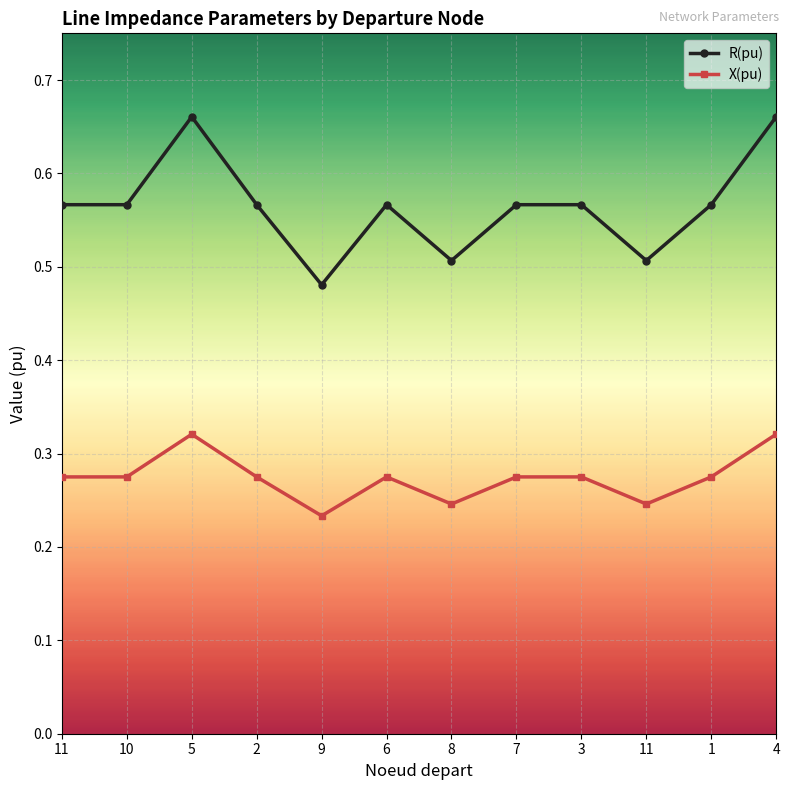

What are all the series names shown in the legend?

R(pu), X(pu)